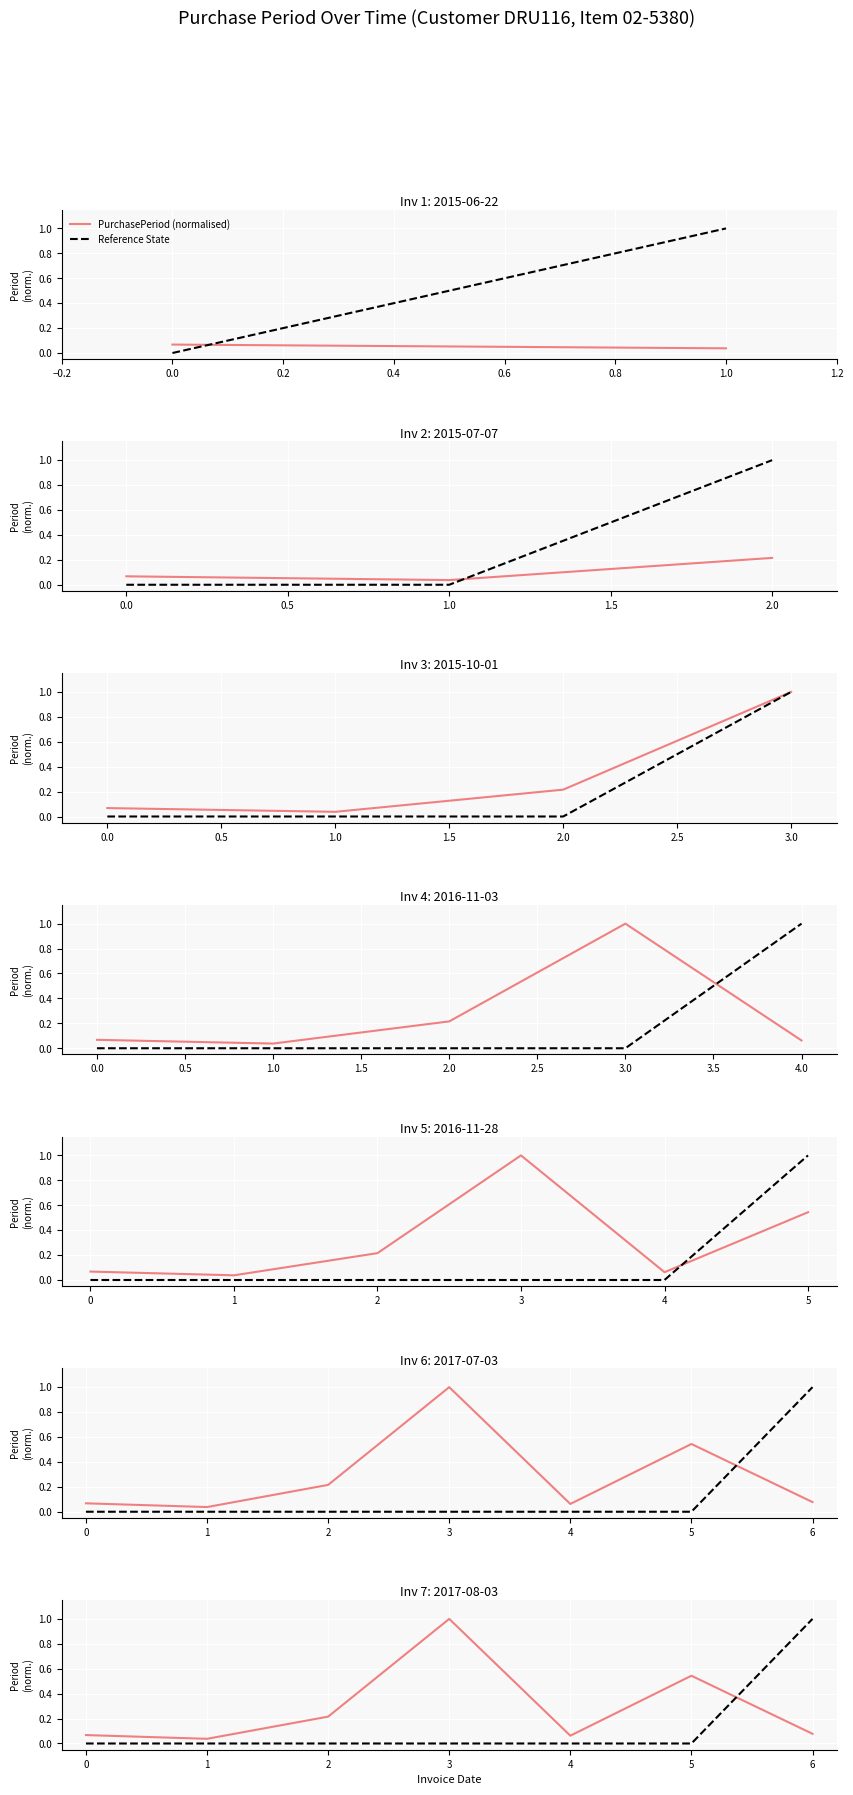

What is the difference between the highest and lowest values at 6?

0.9